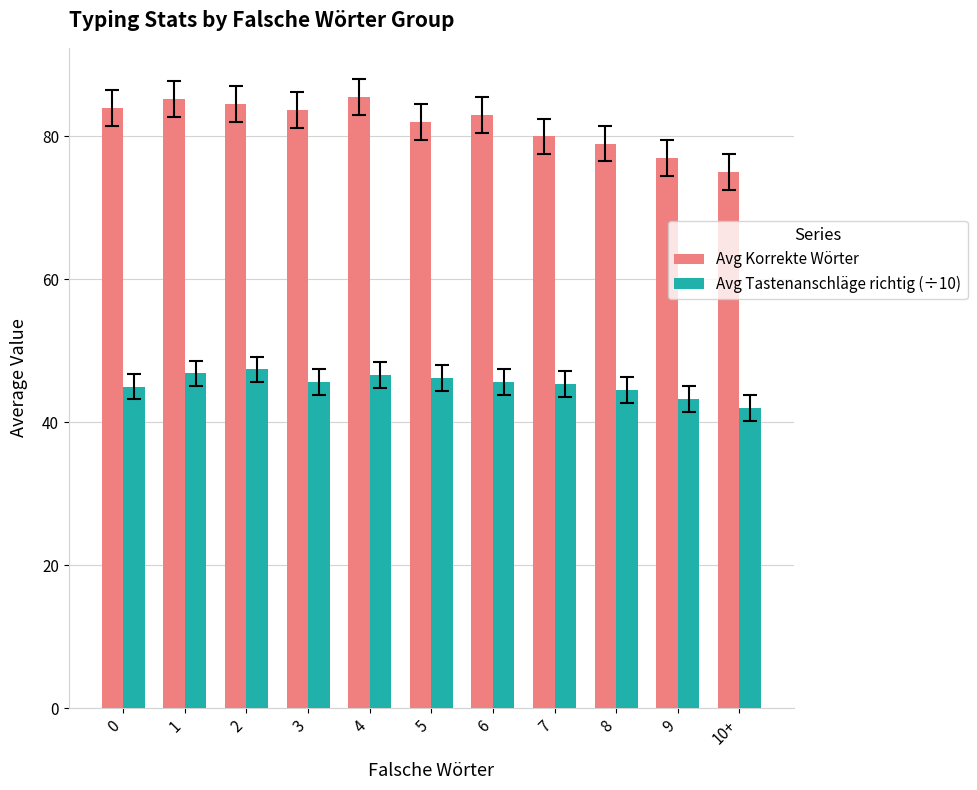

Between 7 and 8, which series saw the biggest shift?

Avg Korrekte Wörter